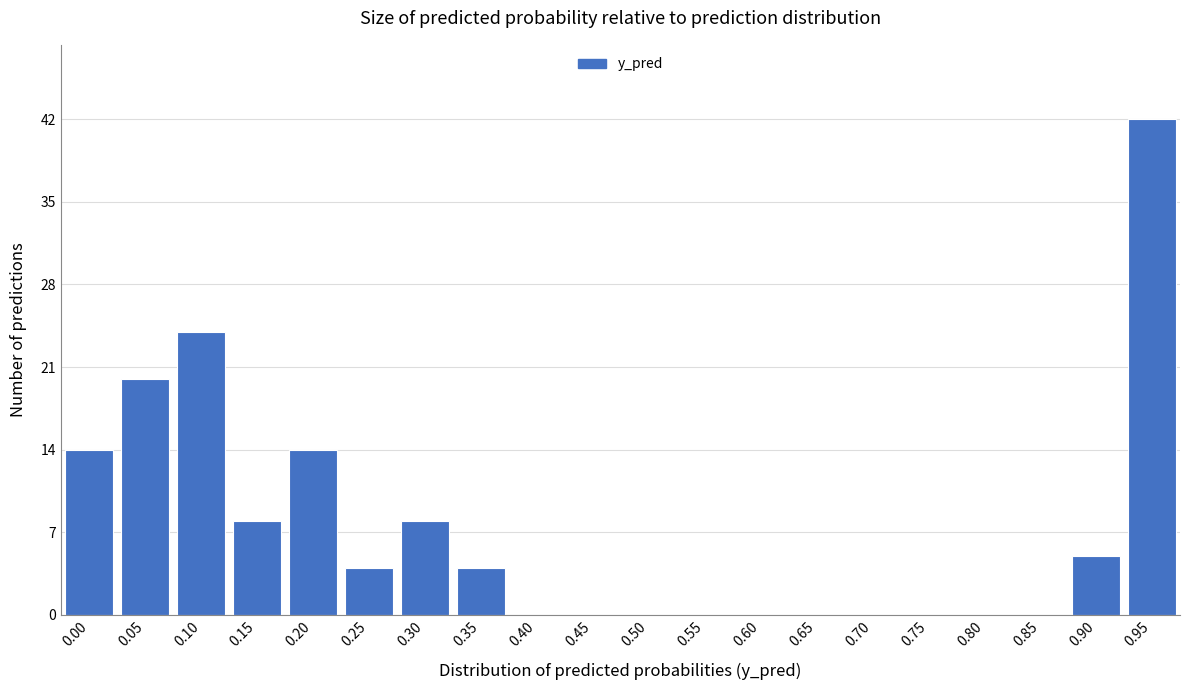

Reading right to left, transcribe all the data shown in this chart.

0.95=42	0.90=5	0.85=0	0.80=0	0.75=0	0.70=0	0.65=0	0.60=0	0.55=0	0.50=0	0.45=0	0.40=0	0.35=4	0.30=8	0.25=4	0.20=14	0.15=8	0.10=24	0.05=20	0.00=14